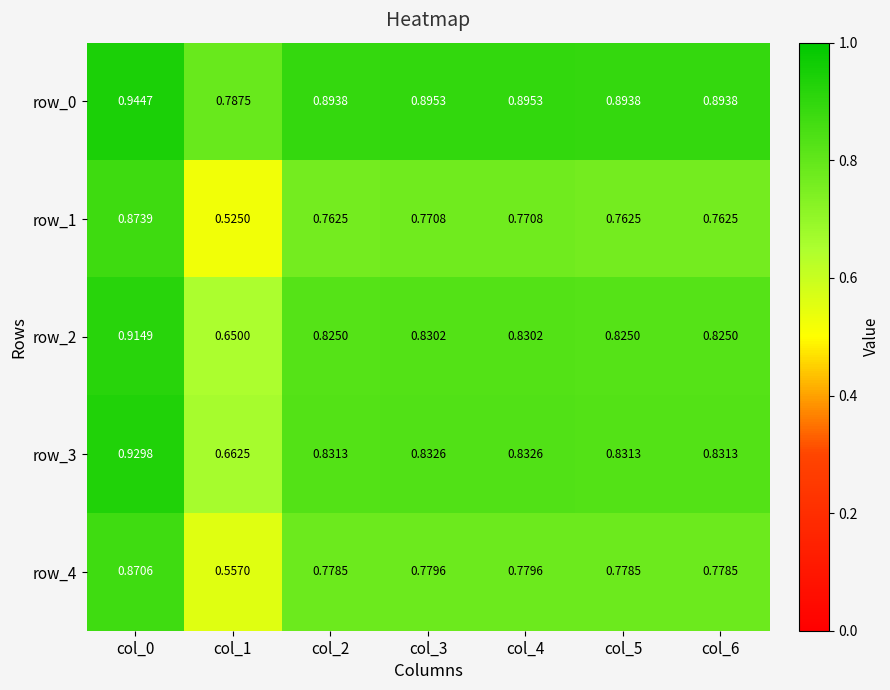

List the series in order of their peak value, lowest first.

row_4, row_1, row_2, row_3, row_0